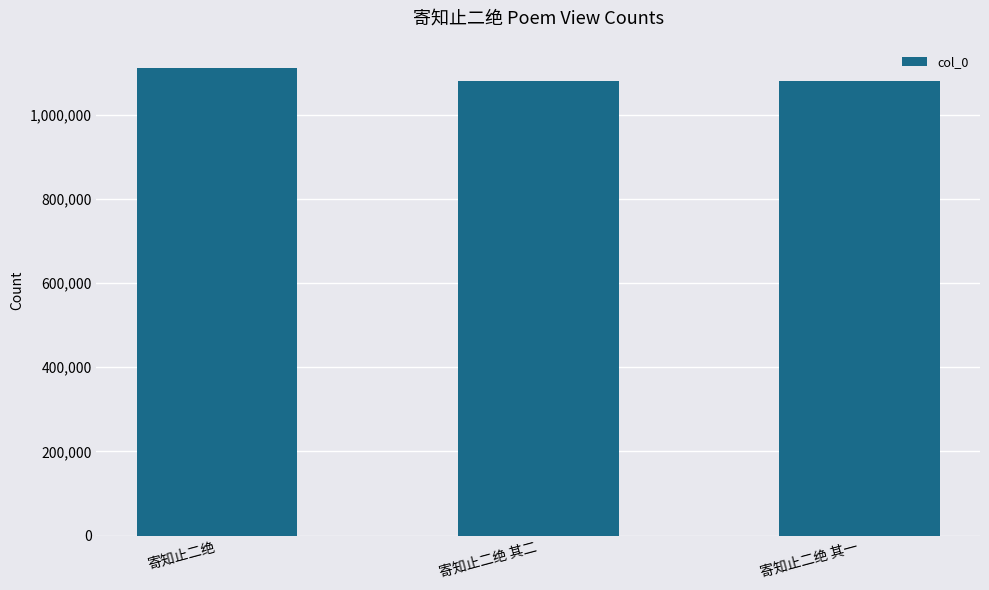

At which label is the value closest to 1094677?

寄知止二绝 其二